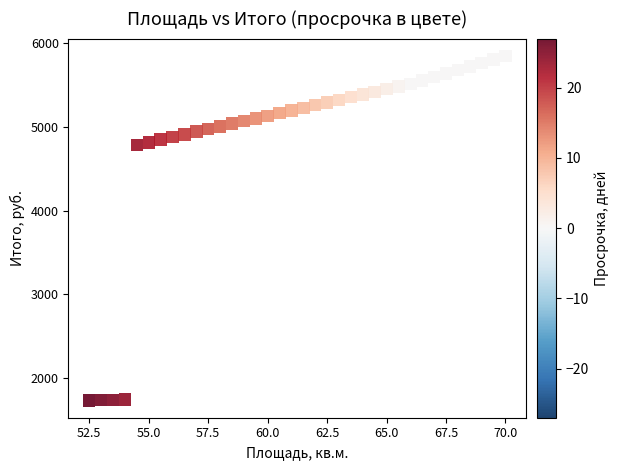

What is the range of Y values (max minus min)?

4119.0